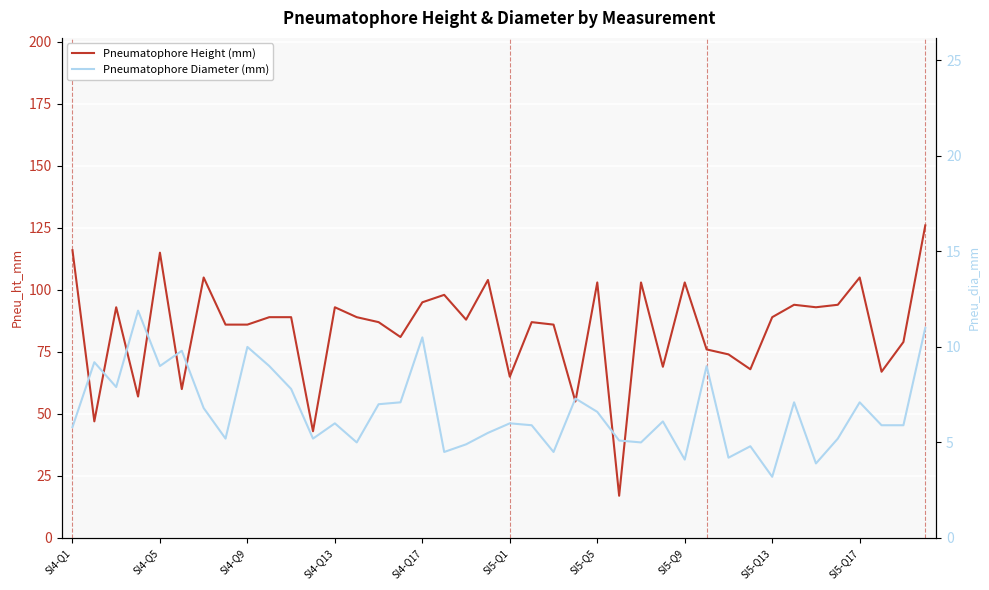

What is the difference between the maximum and minimum values in the Pneumatophore Diameter (mm) series?

8.7